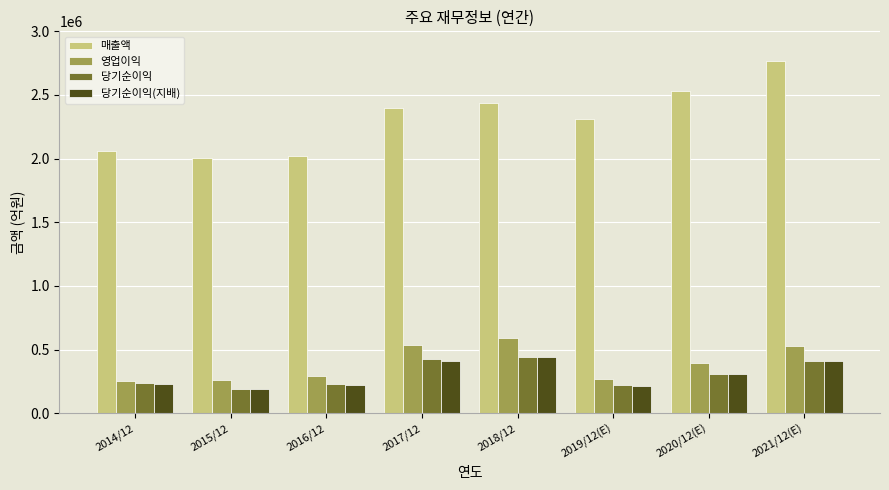

Which series has the largest range (max minus min)?

매출액